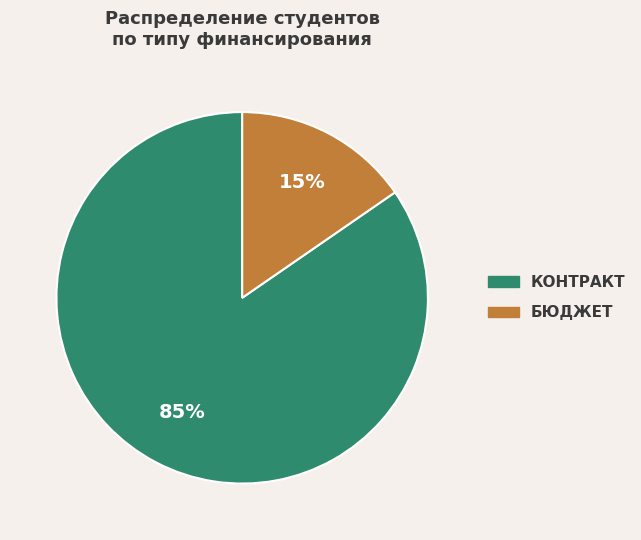

To the nearest percent, what is the average slice percentage?

50%